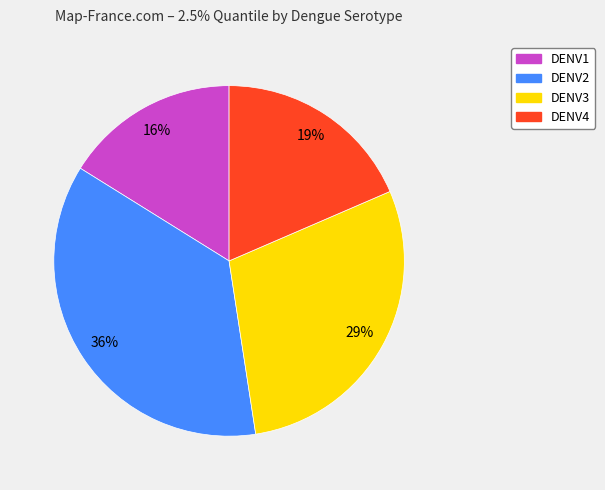

Which category has the smallest portion of the pie?

DENV1